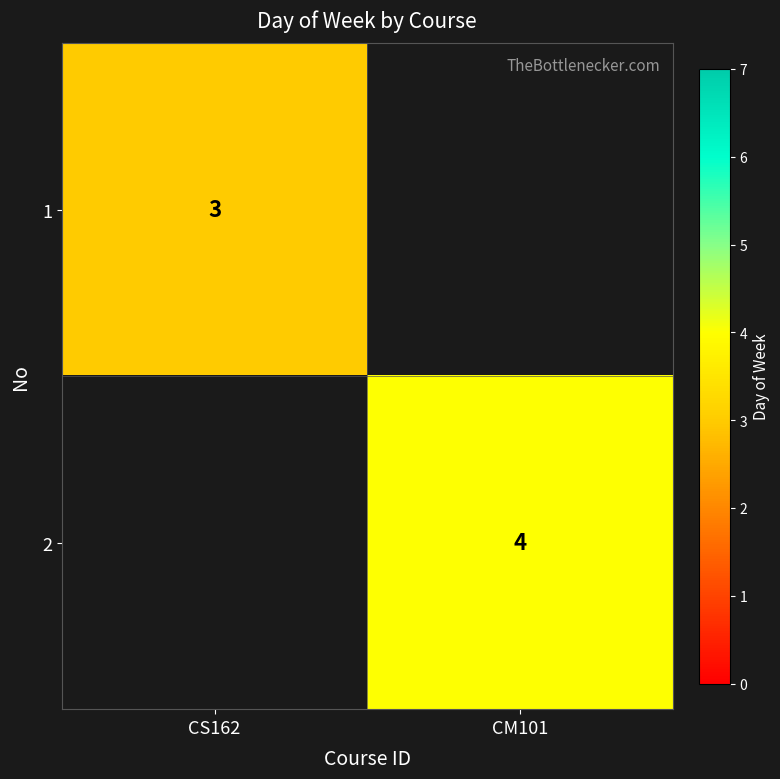

The value of 1 at CS162 is 1.6. True or false?

False